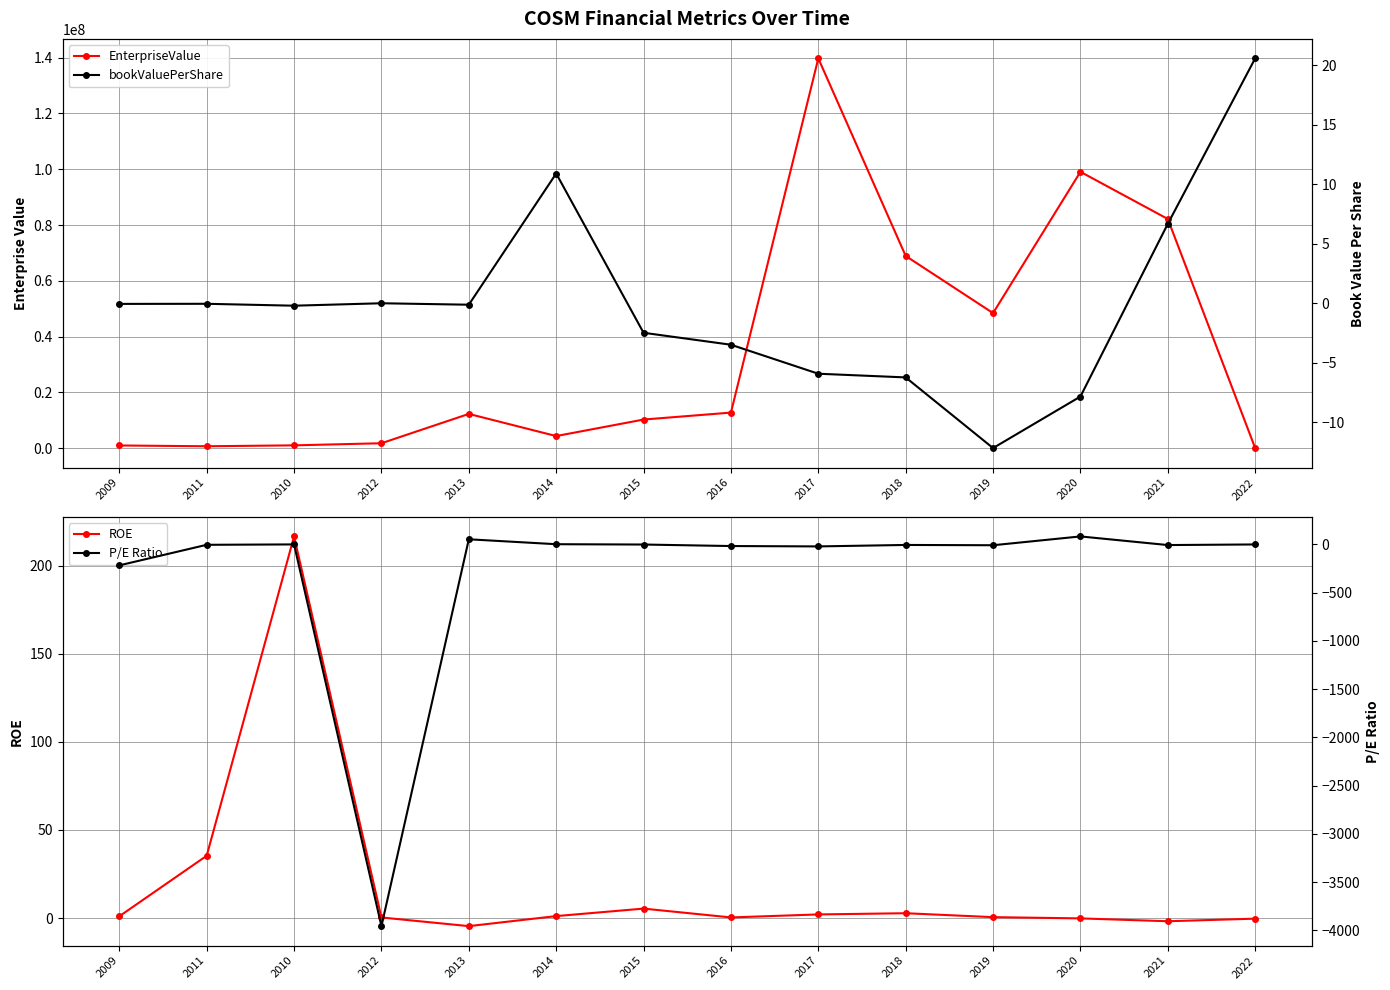

Reading left to right, extract all data points from this chart.

EnterpriseValue: 1000000.0	717842.0	1044930.0	1800000.0	12315166.0	4375165.0	10292634.0	12785597.0	139751688.0	68939451.0	48449619.0	99092053.5	82183476.2	67808.3
ROE: 1.0	35.4	216.7	0.3	-4.6	1.1	5.4	0.3	2.1	2.7	0.5	-0.2	-1.8	-0.3
bookValuePerShare: -0.1	-0.0	-0.2	-0.0	-0.1	10.9	-2.5	-3.5	-5.9	-6.2	-12.2	-7.8	6.7	20.6
P/E Ratio: -217.4	-4.4	-0.3	-3956.0	52.8	1.8	-1.5	-17.1	-21.0	-5.9	-8.9	82.5	-7.0	-0.6